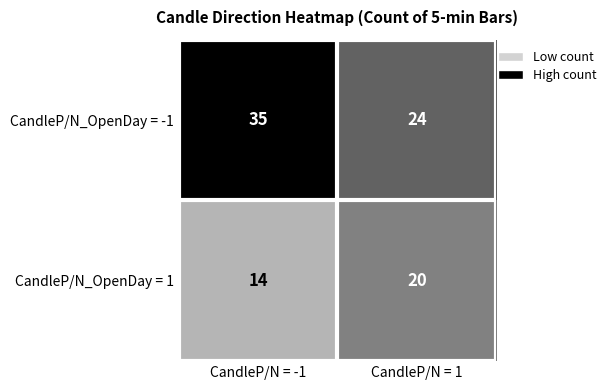

How many data points does each series have?

2